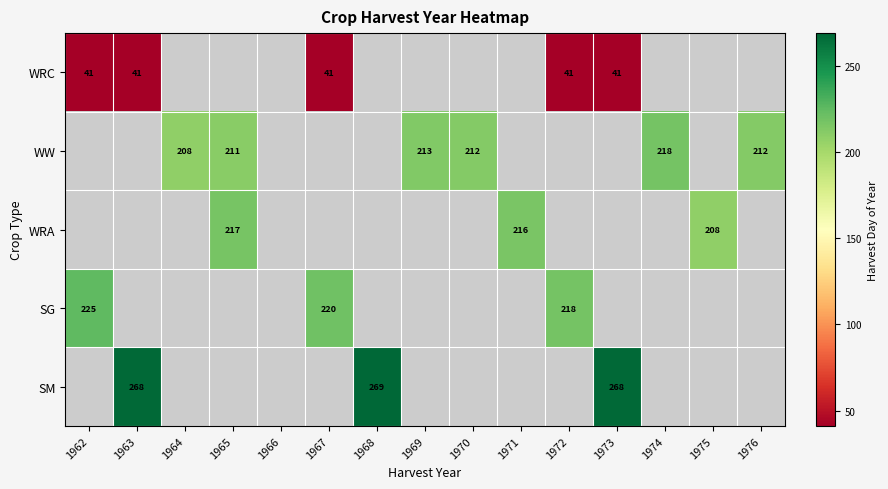

How many values in SM are above zero?

3